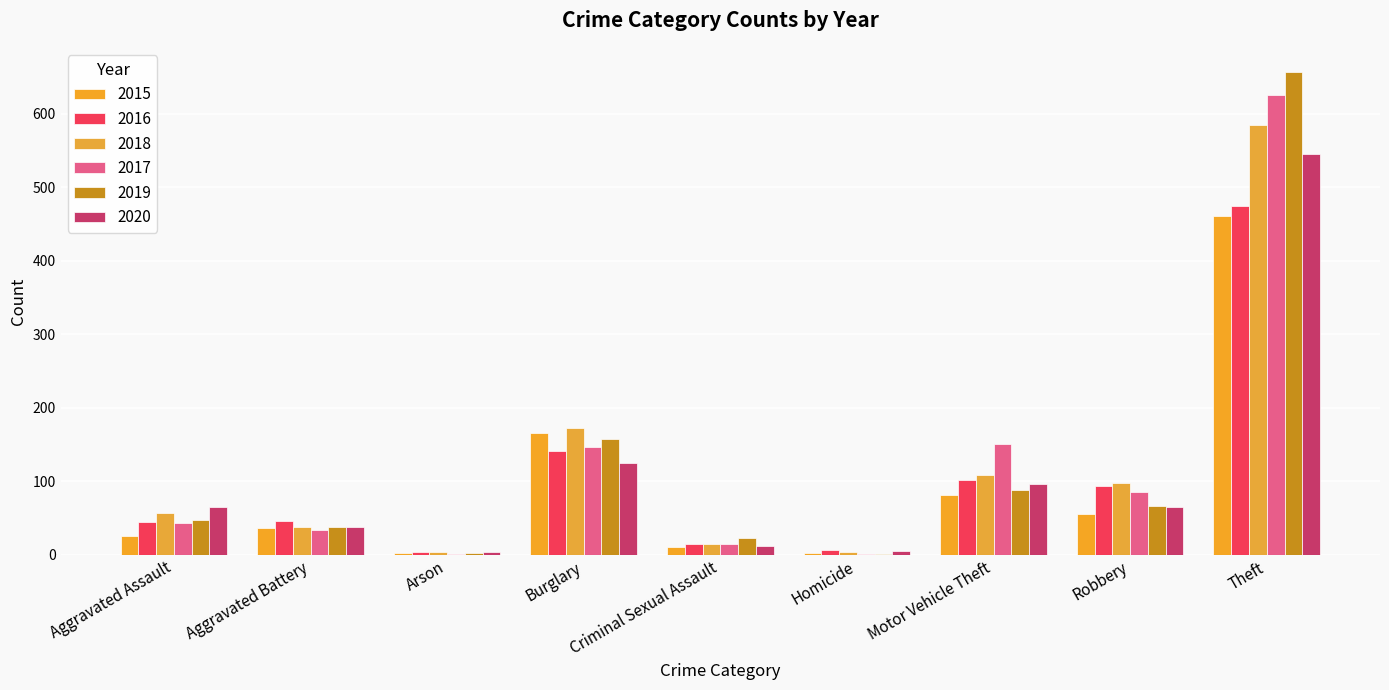

Which category has the lowest value across all series?

Arson